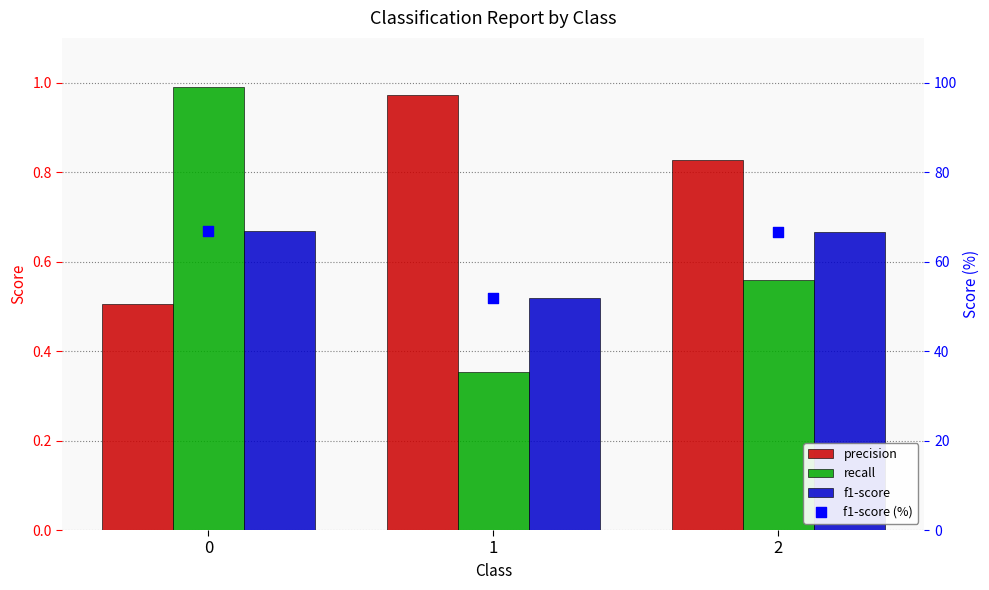

Which series has the widest spread of Y values?

f1-score (%)